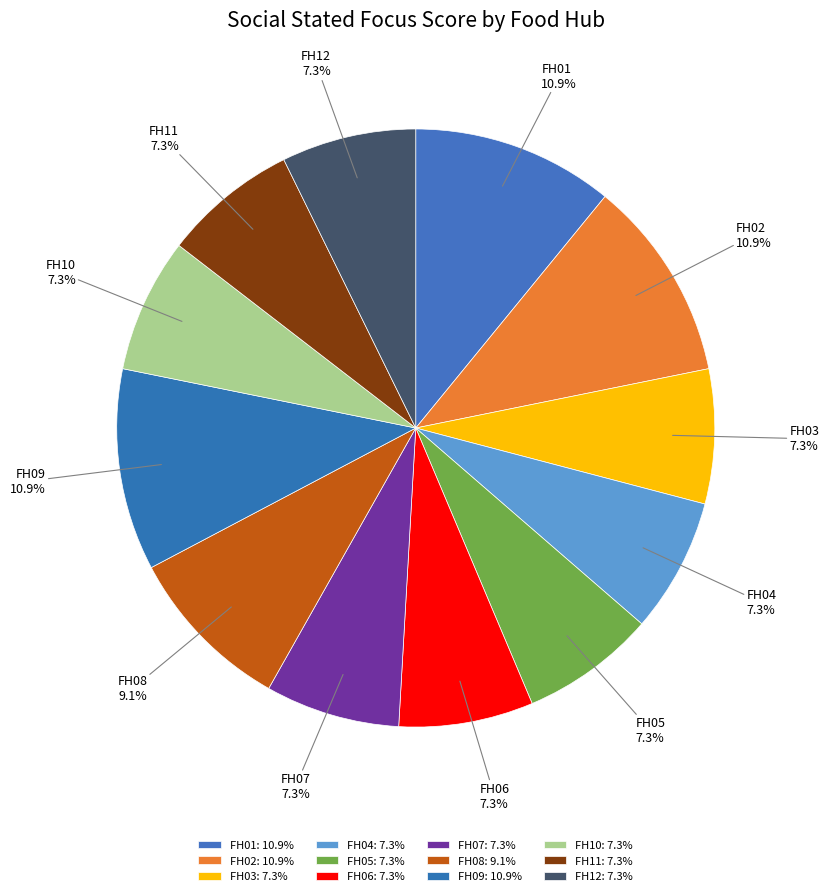

To the nearest percent, what portion does FH05 represent?

7%